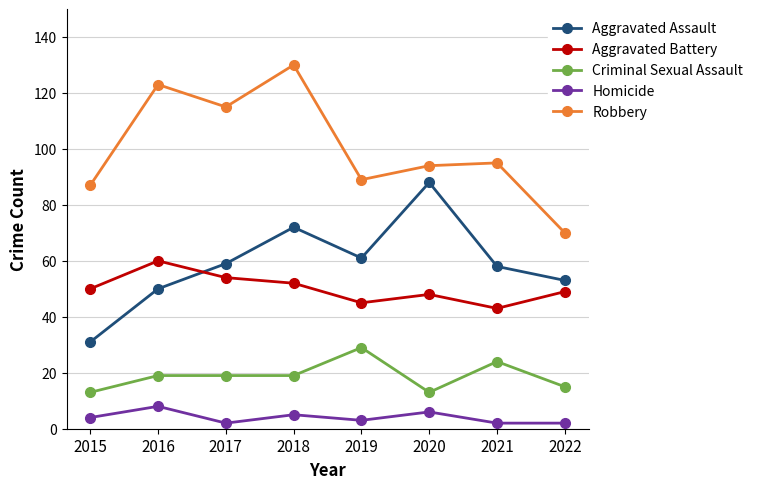

What value does the Criminal Sexual Assault series have at 2022, to the nearest 10?

20